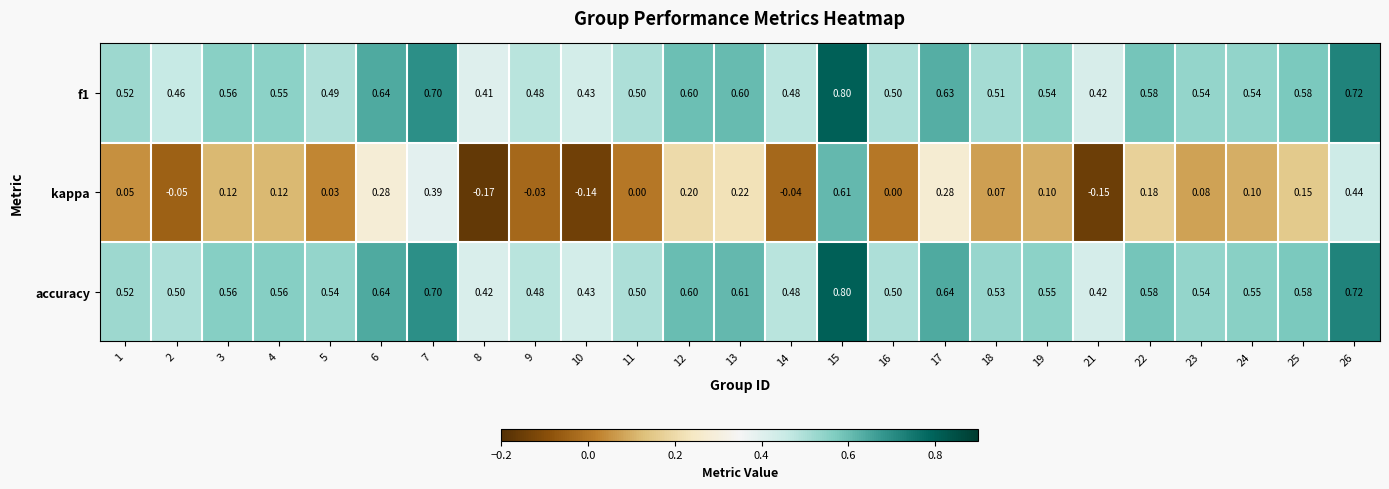

Which series has the largest range (max minus min)?

kappa